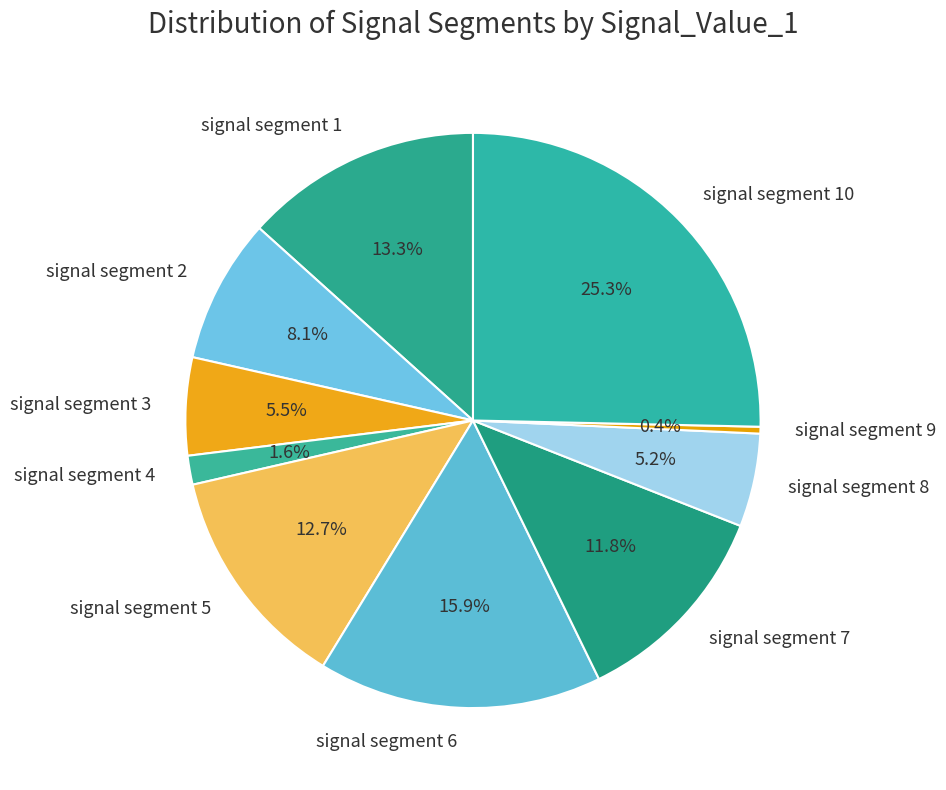

What percentage is the signal segment 2 slice, to the nearest percent?

8%